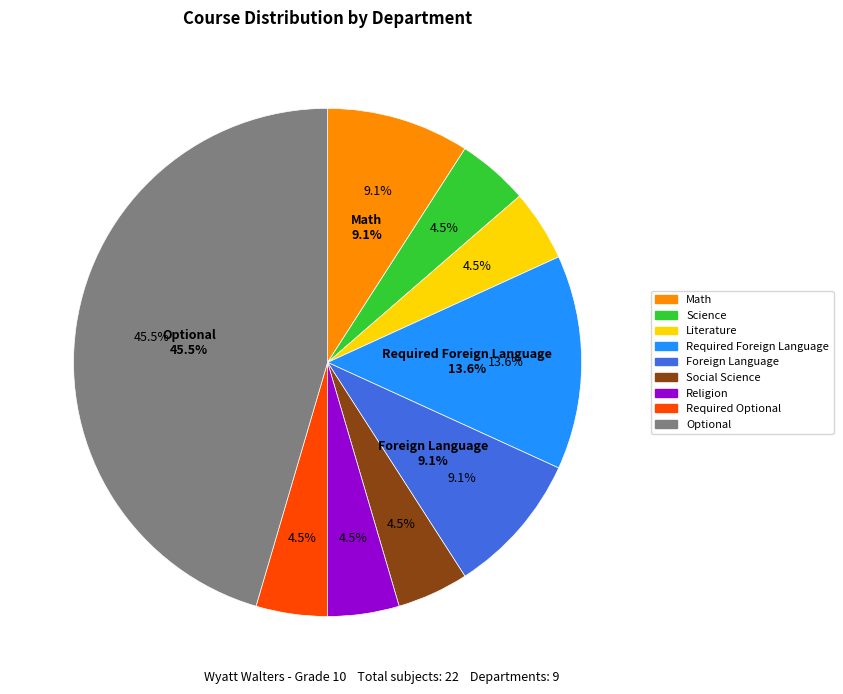

Which slice is the smallest?

Required Optional